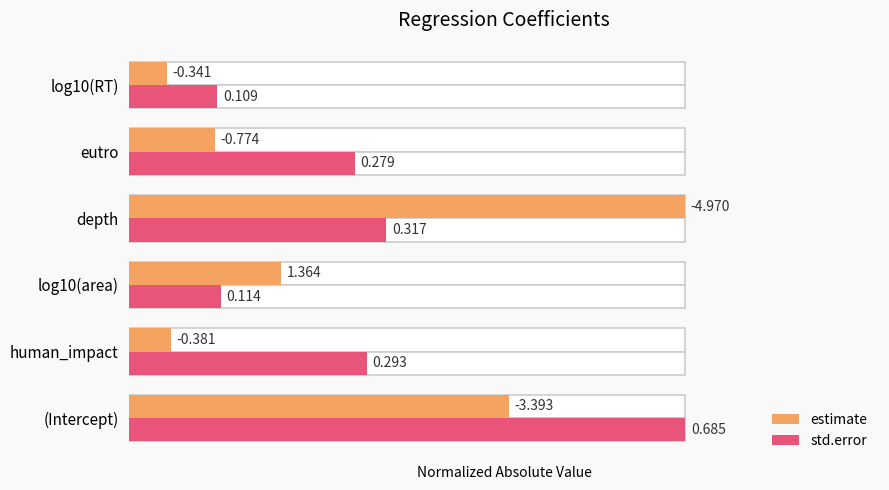

Which series has the largest total across all categories?

std.error